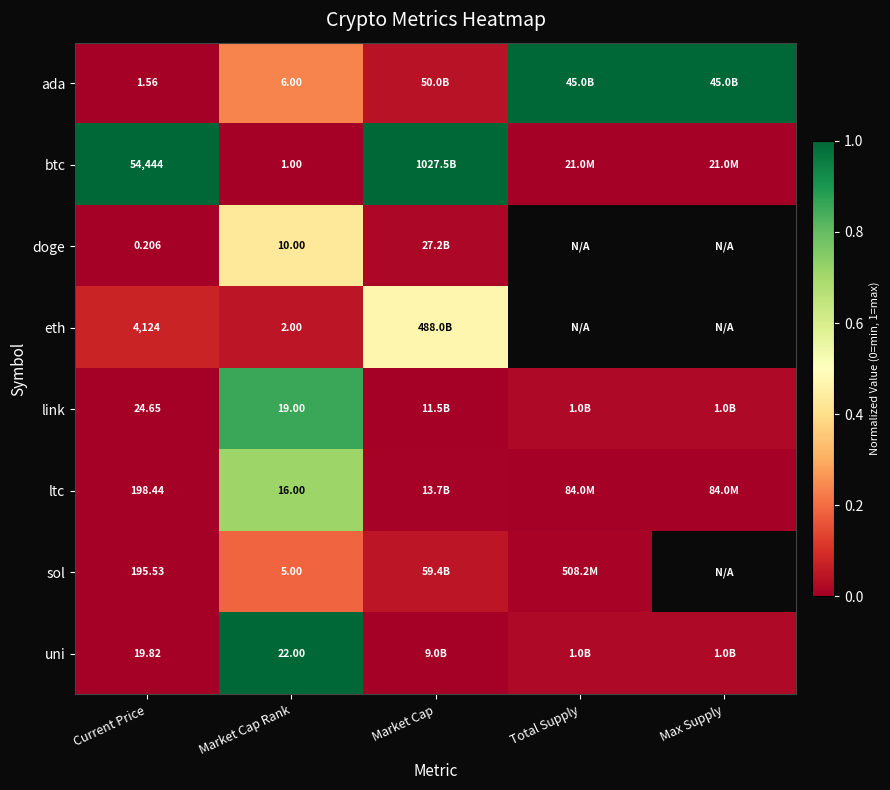

At Market Cap Rank, list the series in order from largest to smallest.

uni, link, ltc, doge, ada, sol, eth, btc